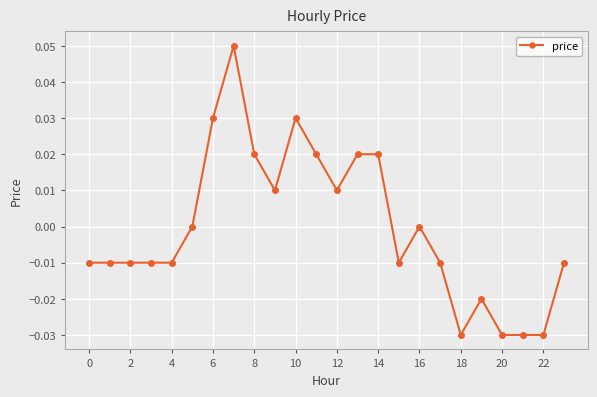

Count the number of categories in the chart.

24